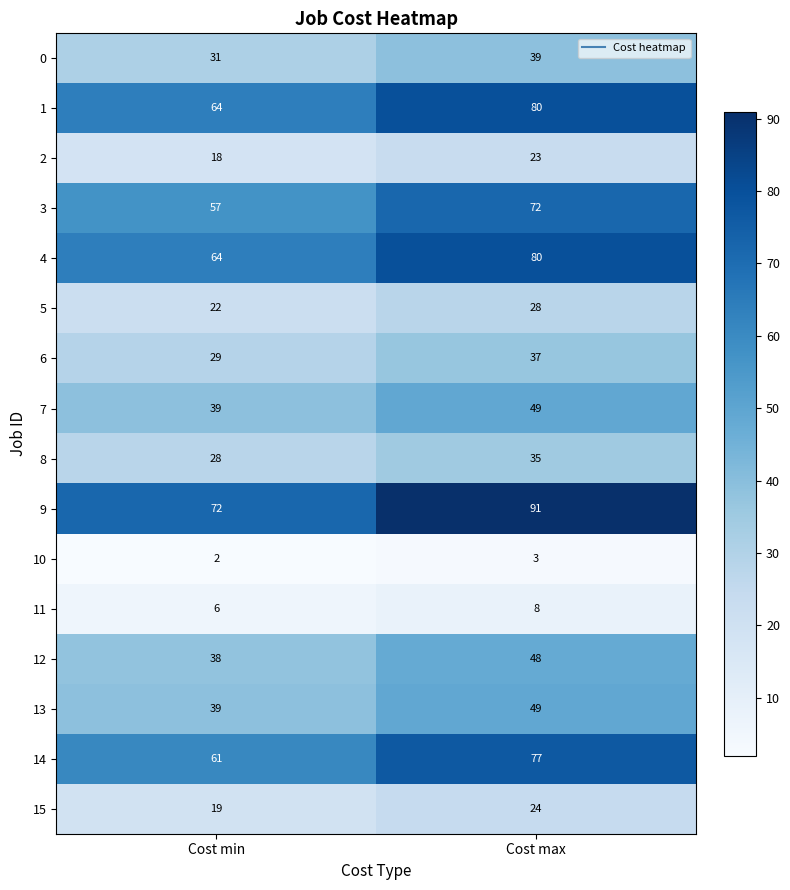

Which series has the largest total across all categories?

9